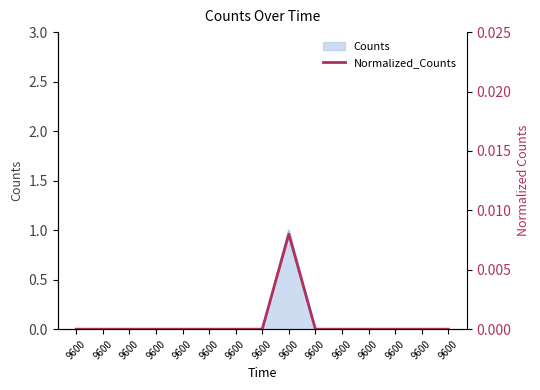

Count the values in the range 0 to 1.

15